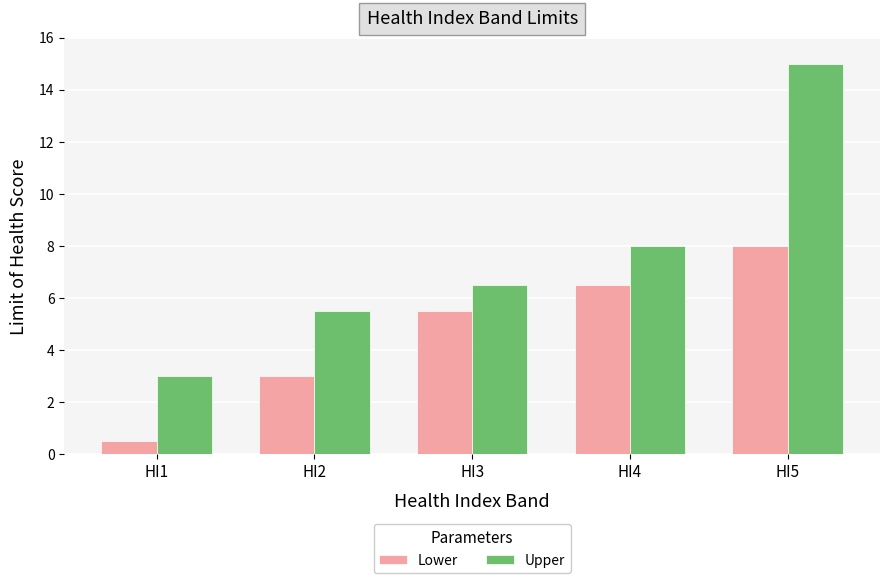

Which category has the highest value across all series?

HI5